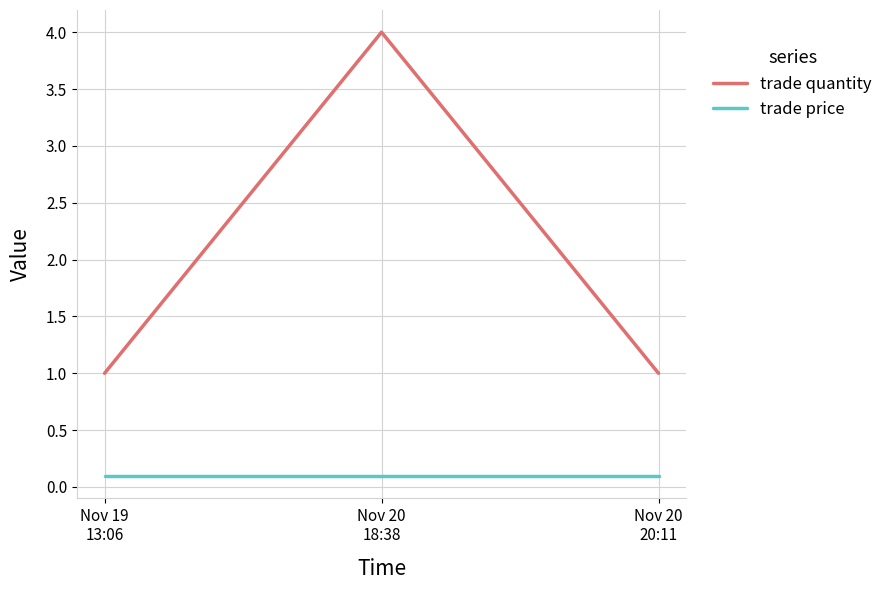

Which series has the widest spread of values?

trade quantity